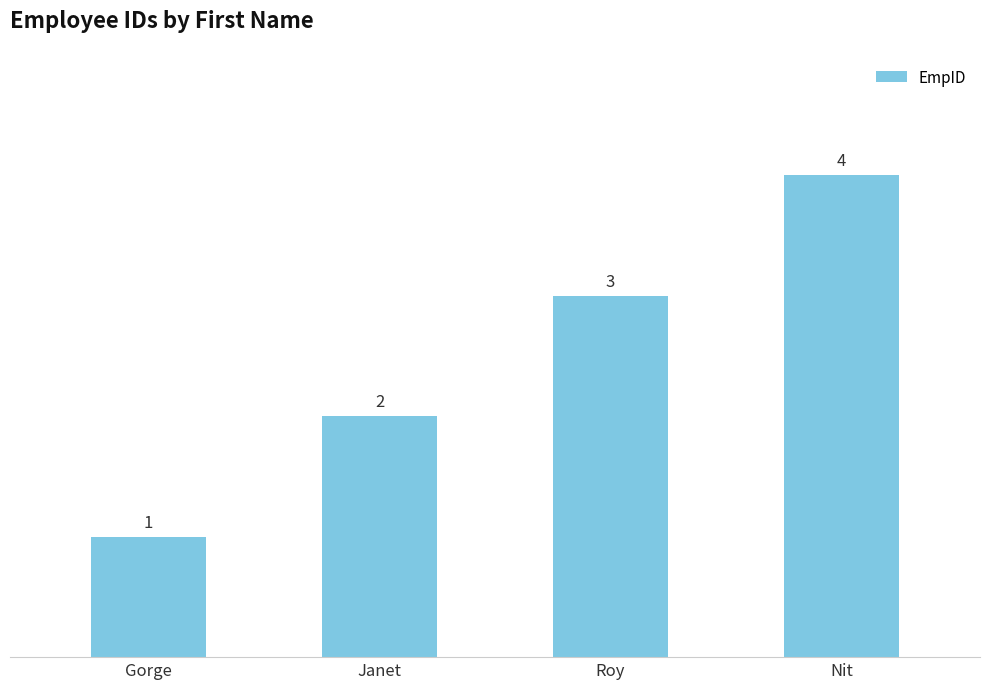

What is the ratio of the value at Janet to the value at Roy?

0.7